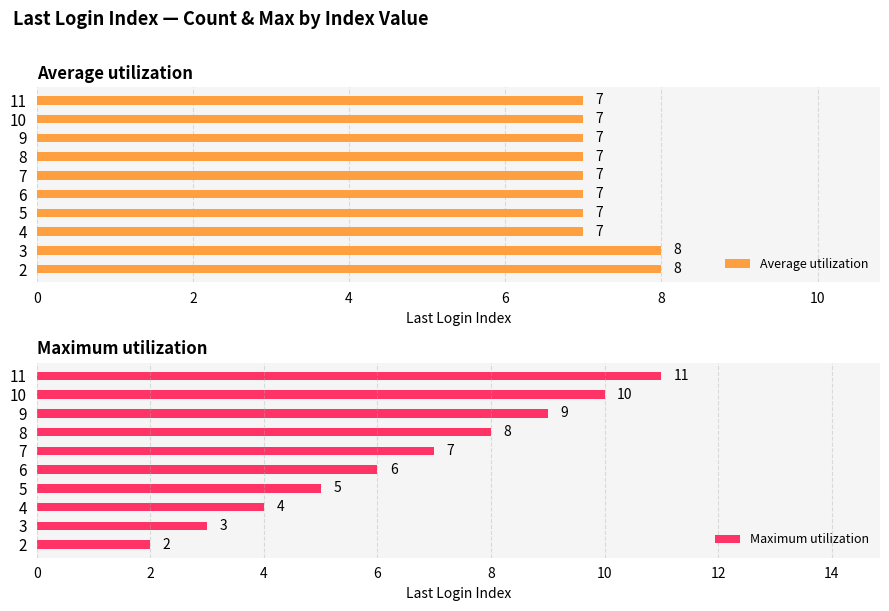

What is the minimum value for Average utilization?

7